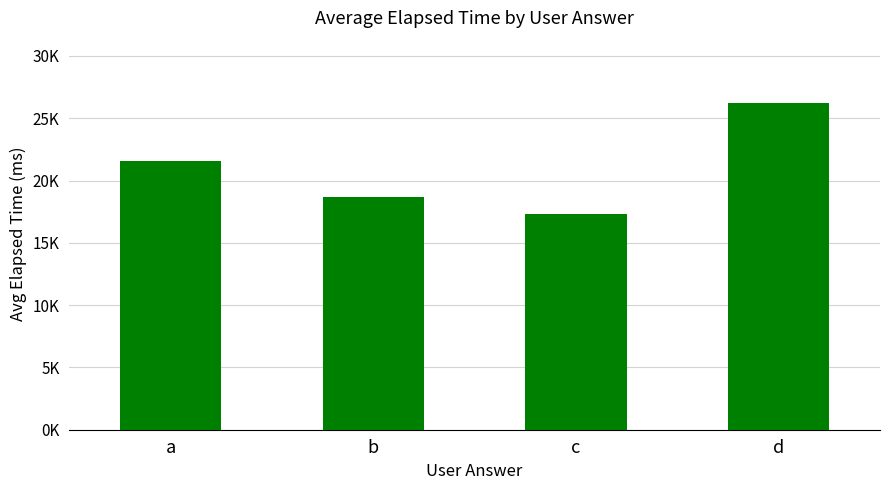

Does the chart contain stacked bars?

No